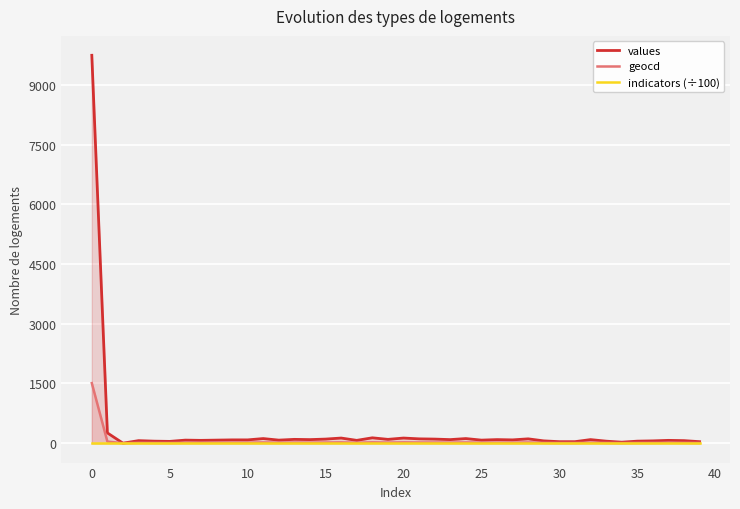

What are all the series names shown in the legend?

values, geocd, indicators (÷100)